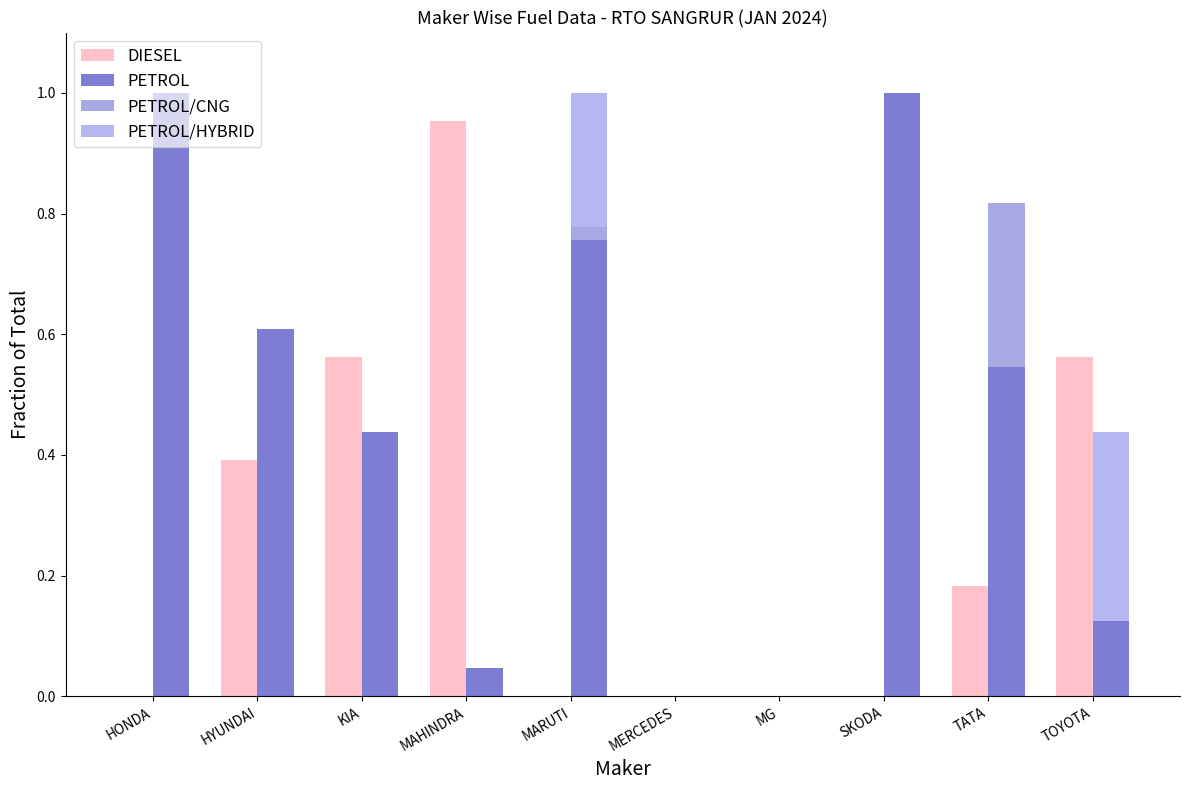

Which category has the lowest value across all series?

HONDA